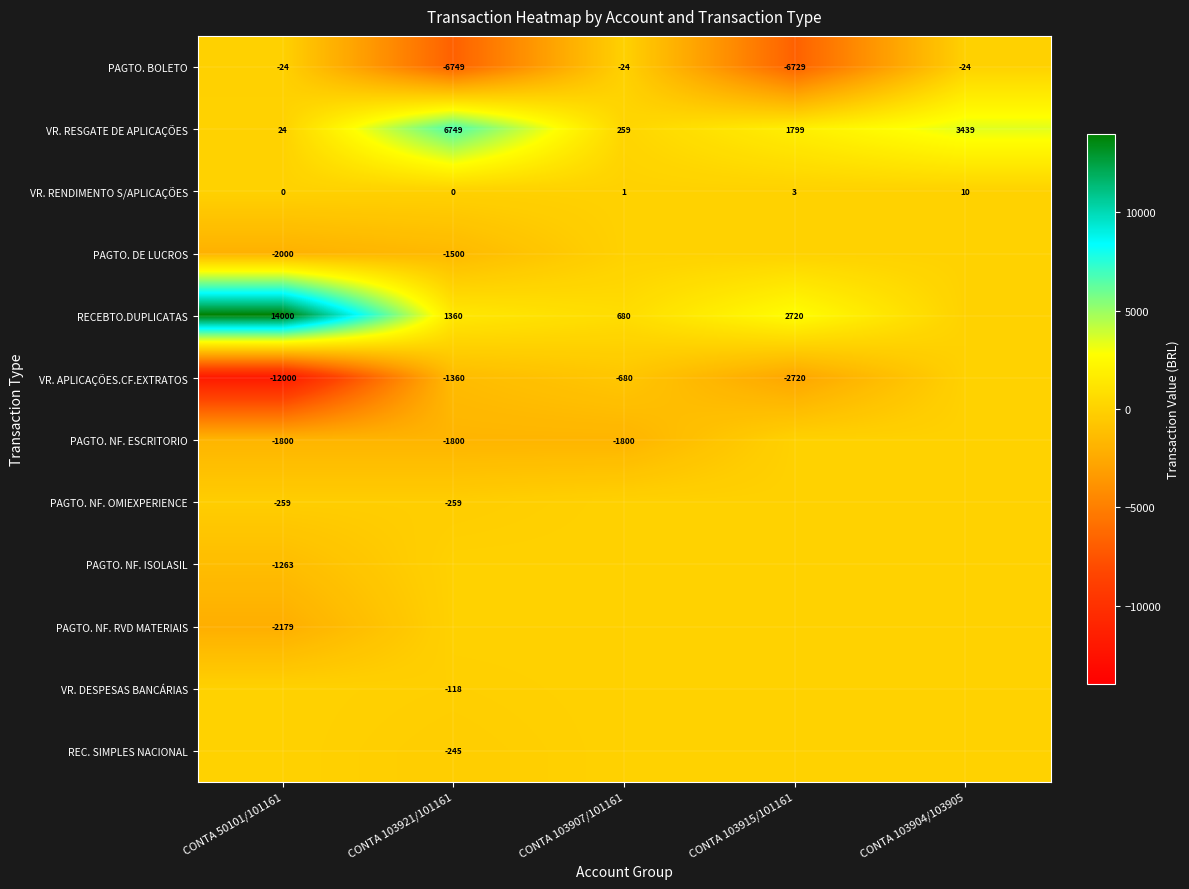

What is the highest value of the VR. RESGATE DE APLICAÇÕES series?

6749